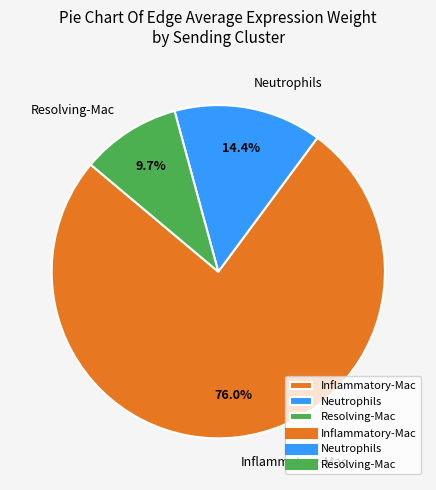

Is the sum of Inflammatory-Mac and Resolving-Mac greater than half?

Yes